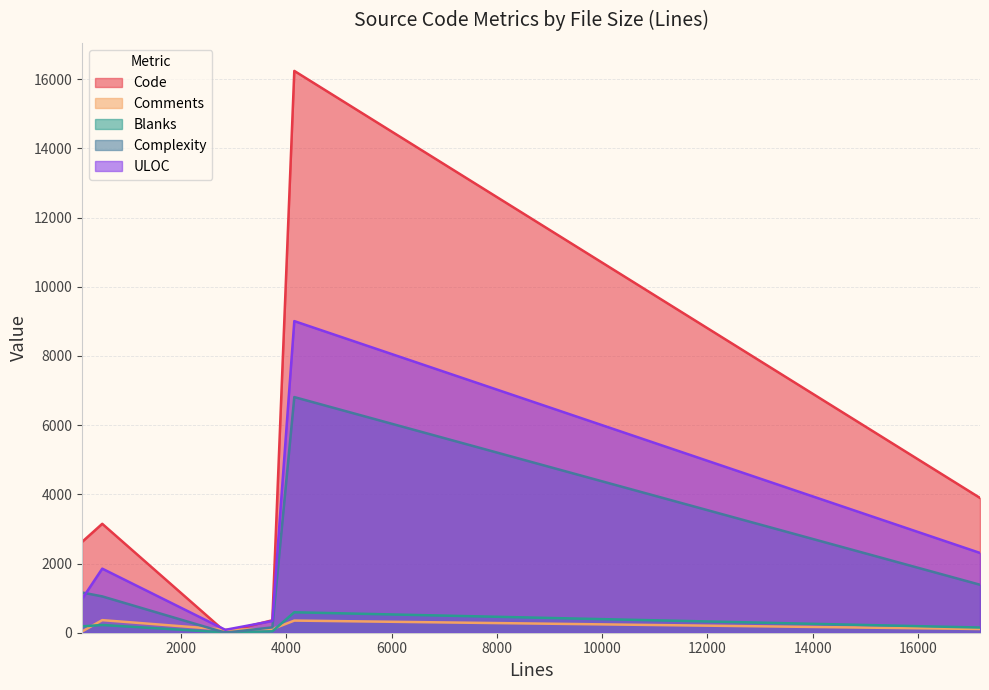

How many values in the Comments series are below 107?

3